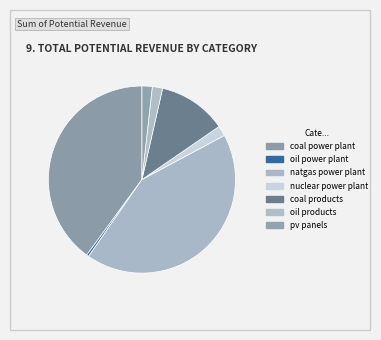

How many segments does this pie chart have?

7